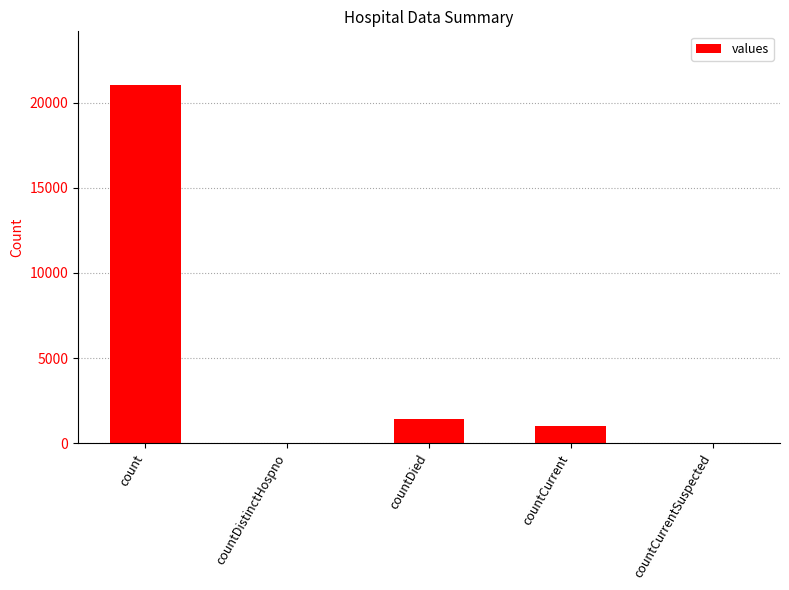

What is the change in value from countDistinctHospno to countCurrent?

+1006